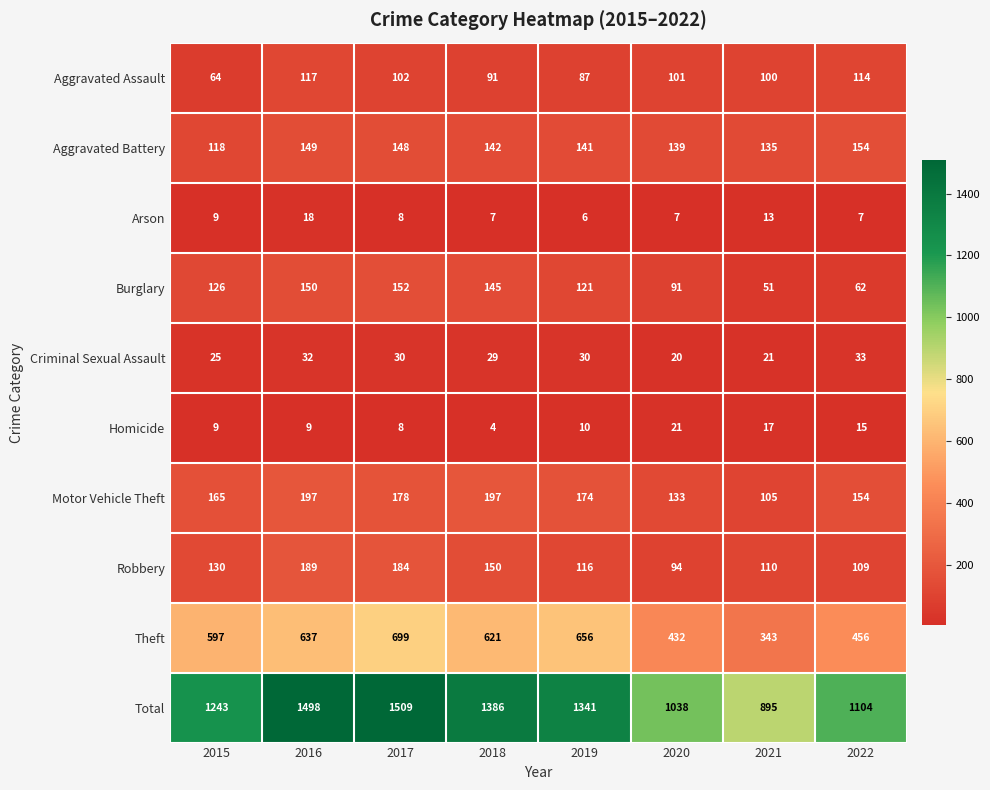

Which series has the largest range (max minus min)?

Total